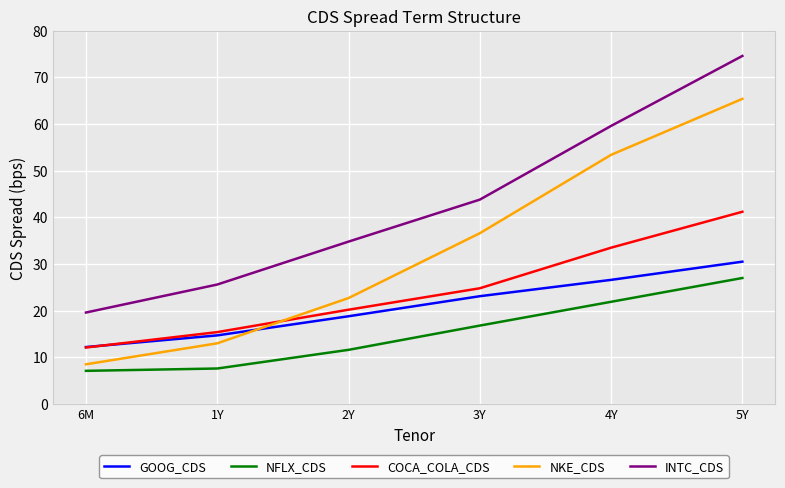

Which label corresponds to the largest value in the chart?

5Y